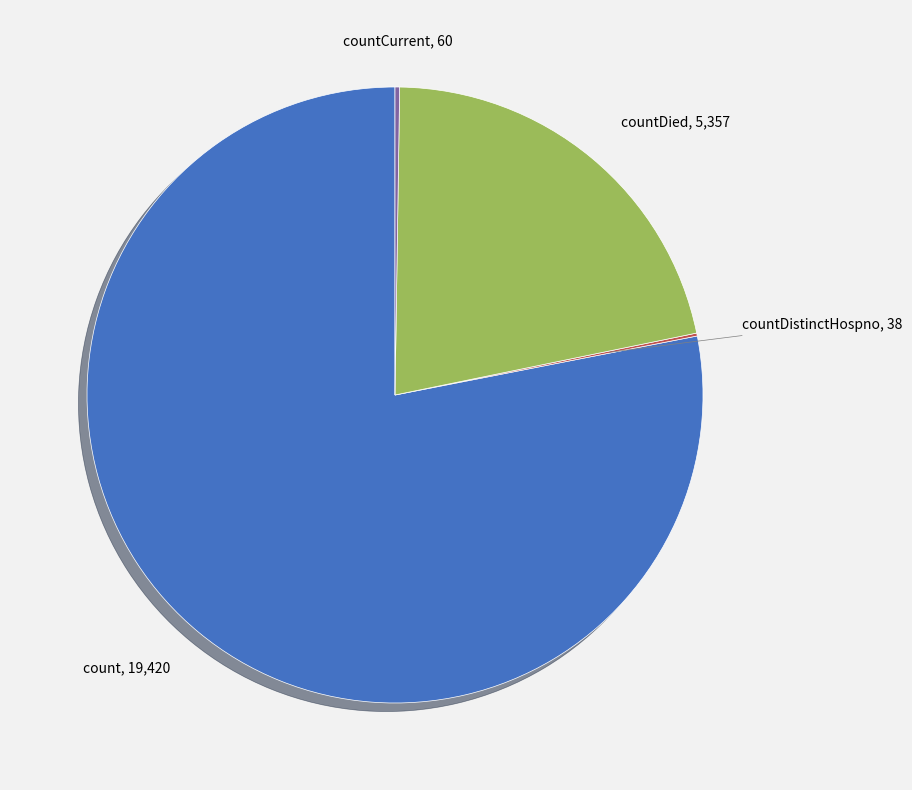

Is there any slice that represents more than half of the pie?

Yes